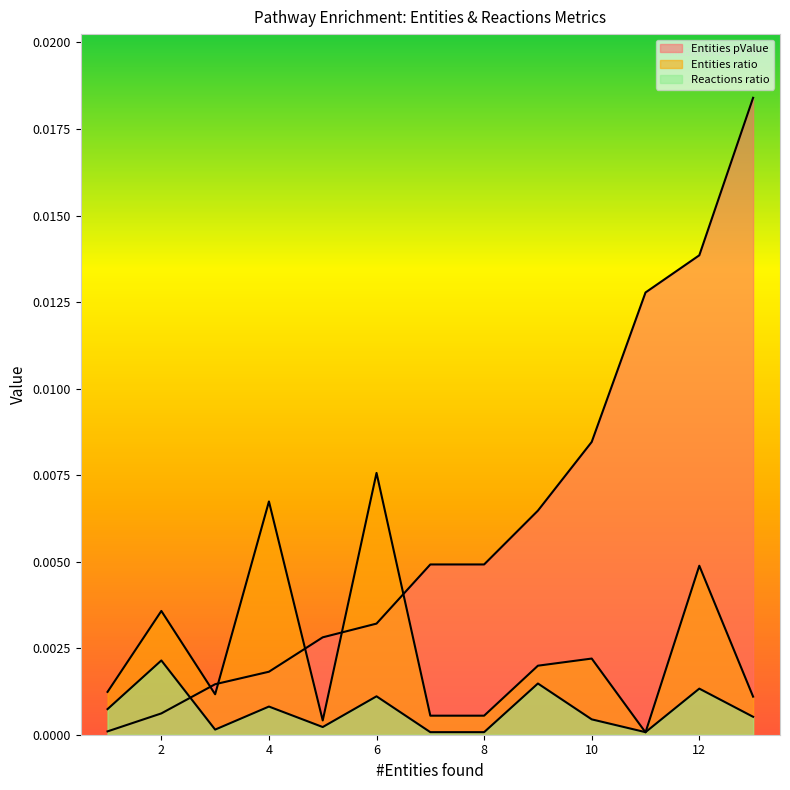

Where do Entities pValue and Reactions ratio first cross each other?

2 and 3